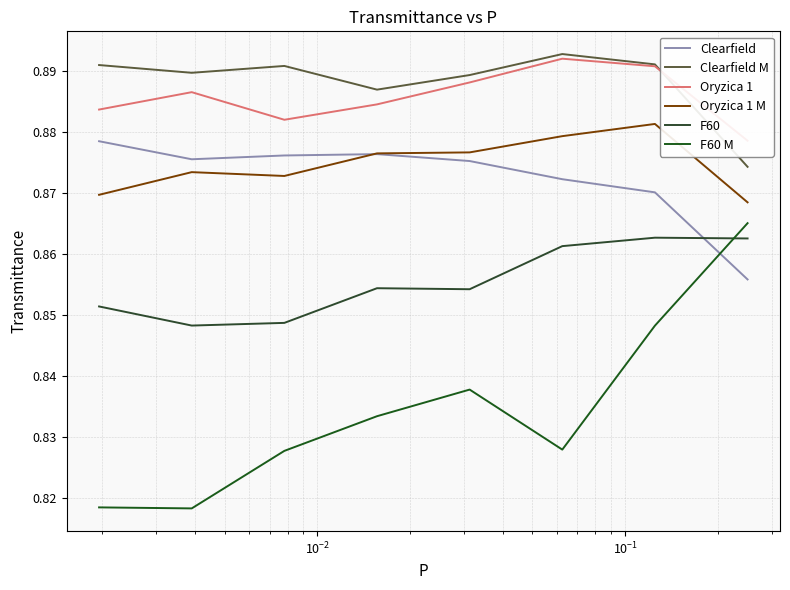

In F60 M, how many points are lower than both neighbors (excluding endpoints)?

2